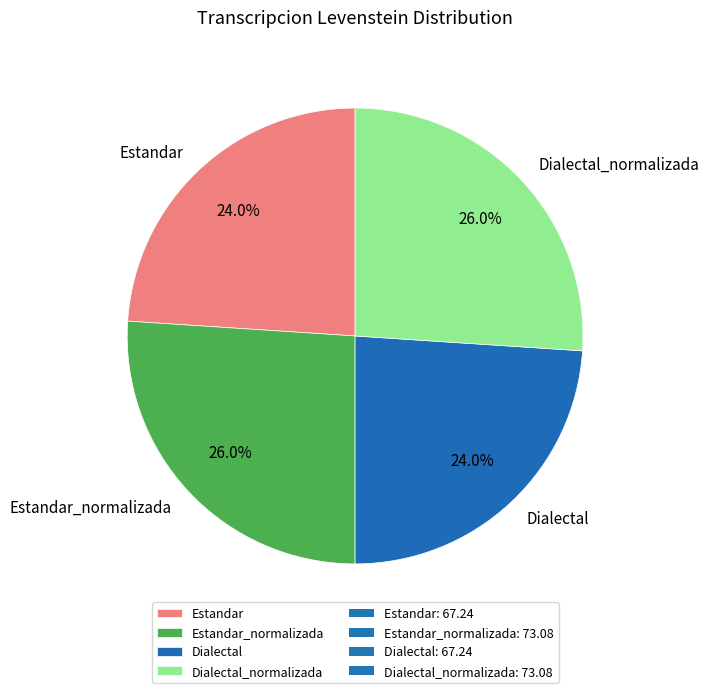

How many segments does this pie chart have?

4